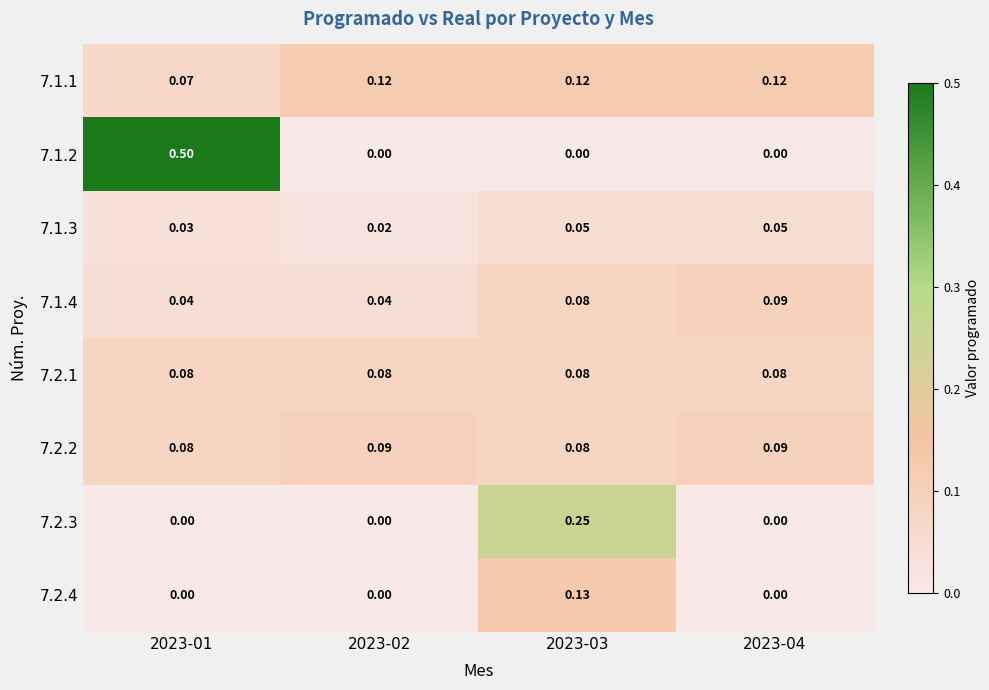

Count the number of categories in the chart.

4